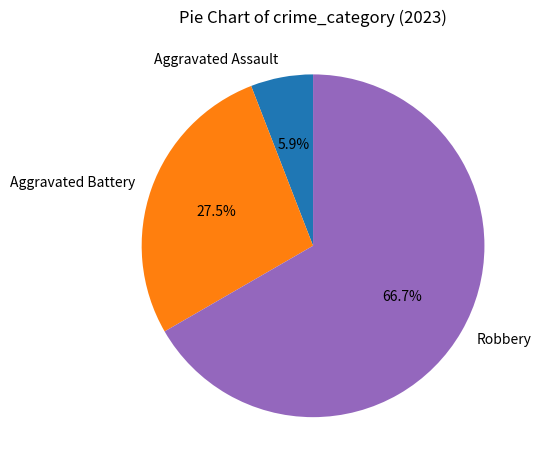

The Aggravated Battery slice represents 35% of the pie. True or false?

False